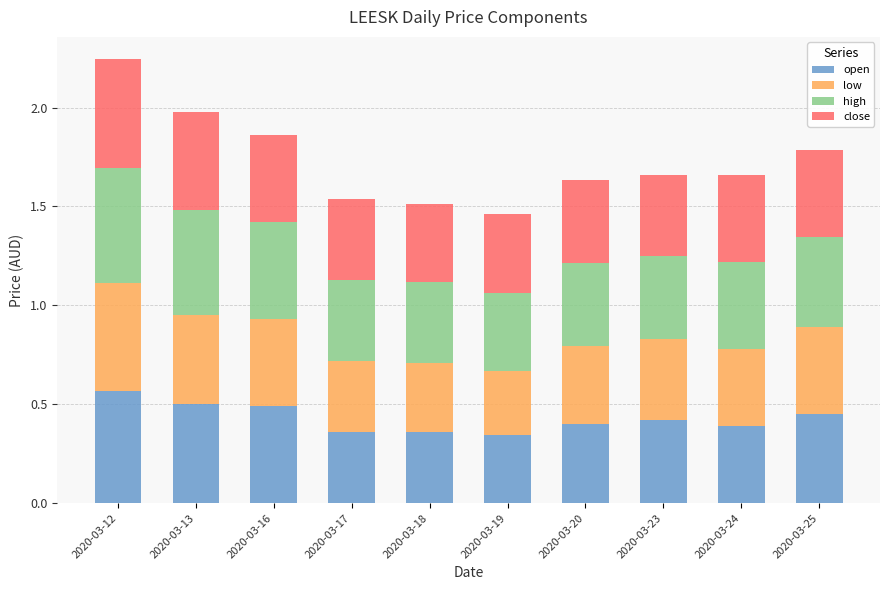

How many open values are between 0 and 1?

10